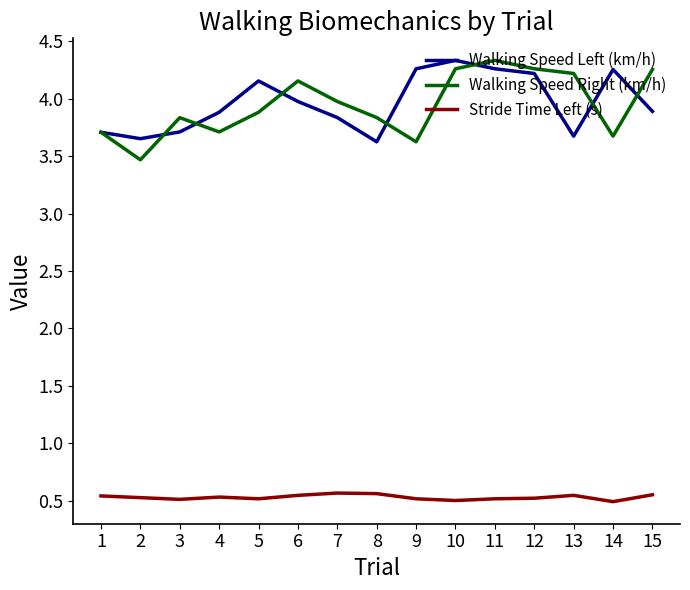

True or false: Stride Time Left (s) has a value of 0.5 at 13.

True